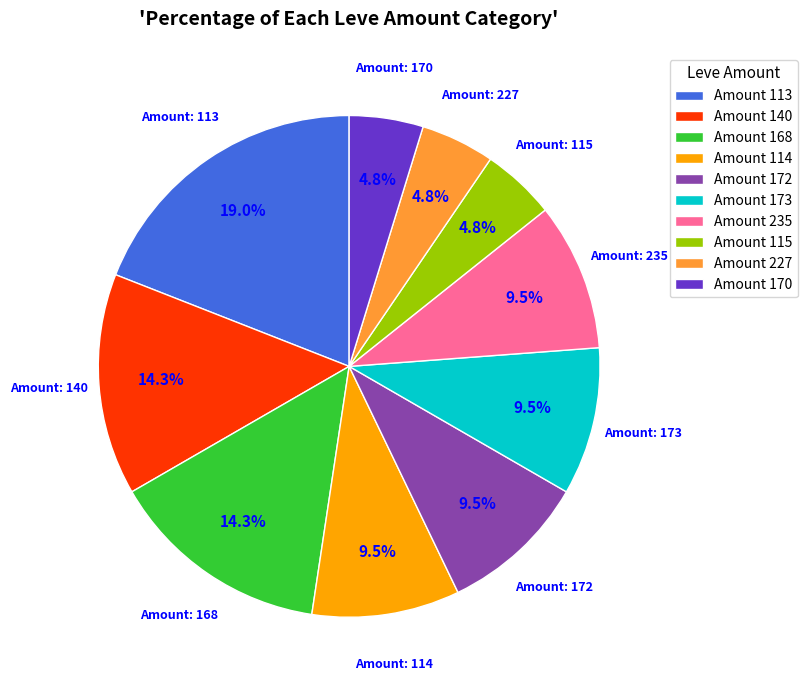

What portion of the pie excludes Amount 173?

90.5%